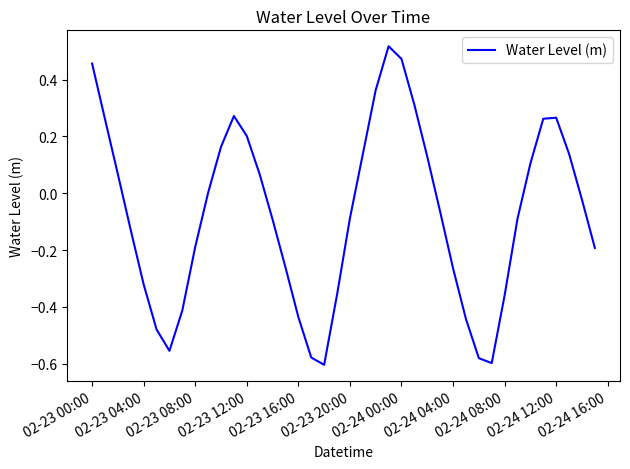

What is the difference between the maximum and minimum values?

1.1